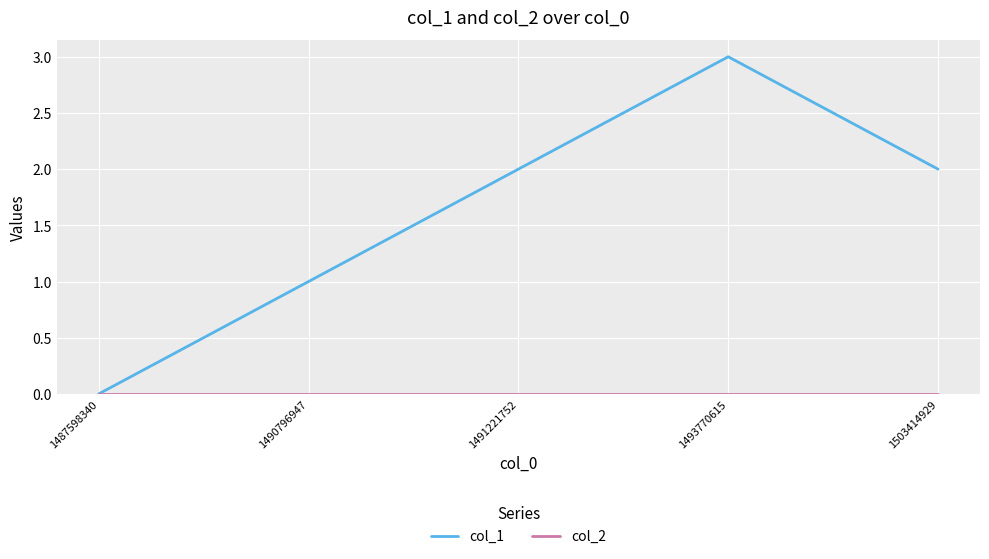

What is the spread (max minus min) of values at 1503414929?

2